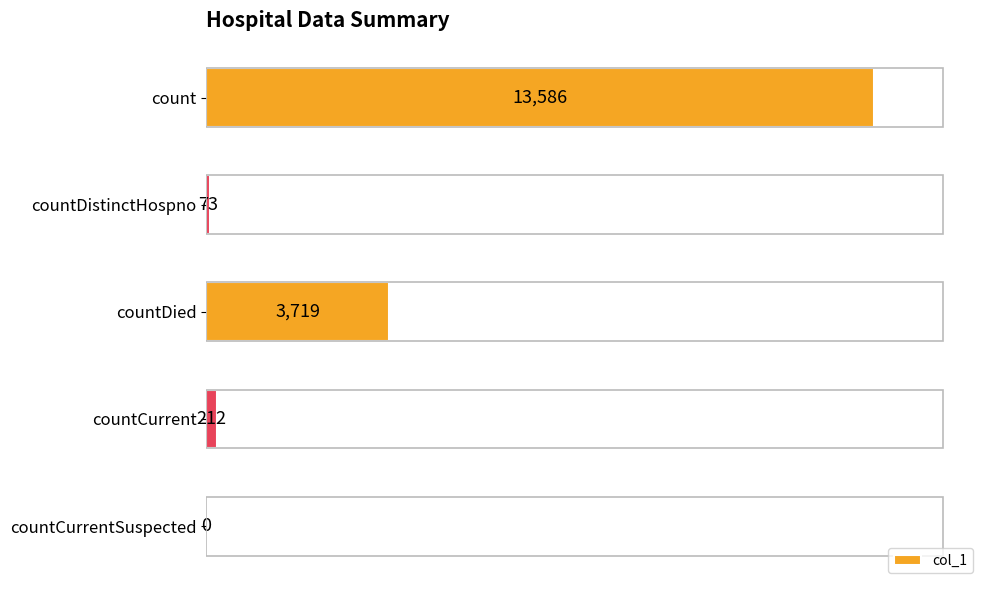

The value at count is 22275. True or false?

False